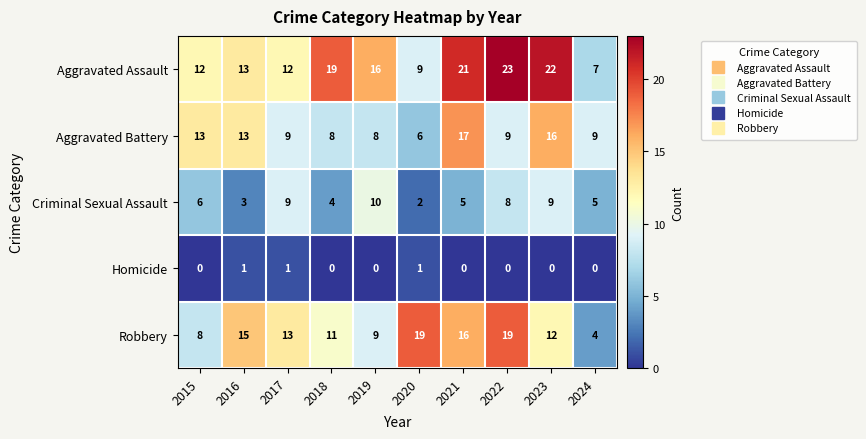

What is the sum of all Criminal Sexual Assault values?

61